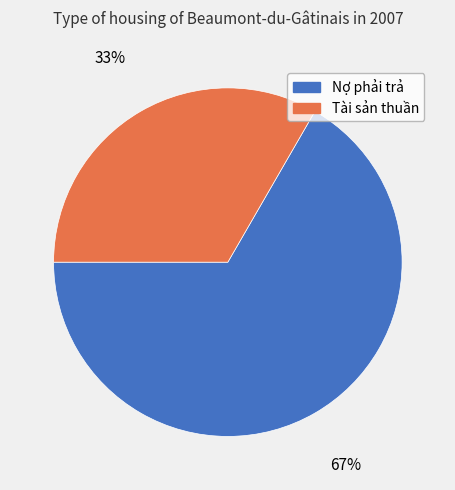

Do Tài sản thuần and Nợ phải trả together represent more than half of the pie?

Yes